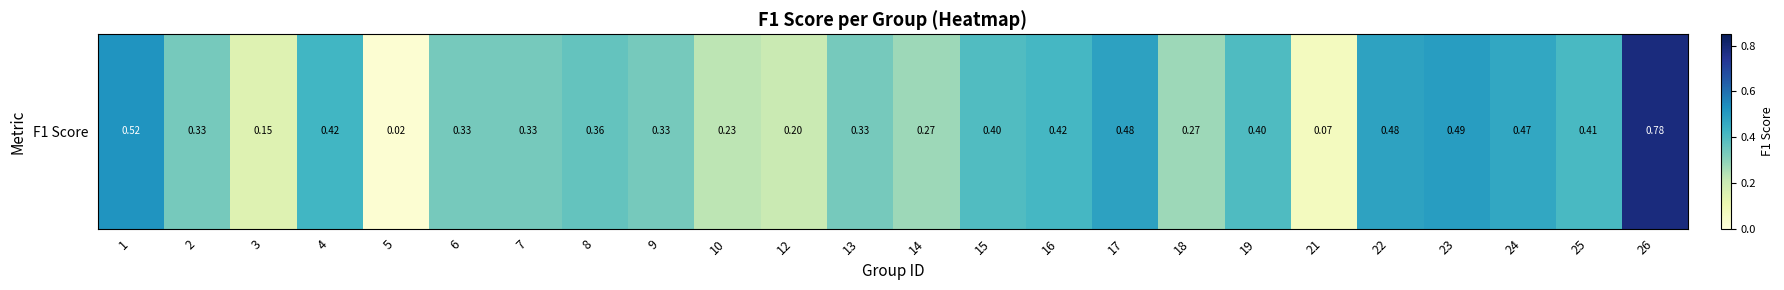

How many series are shown in this chart?

1